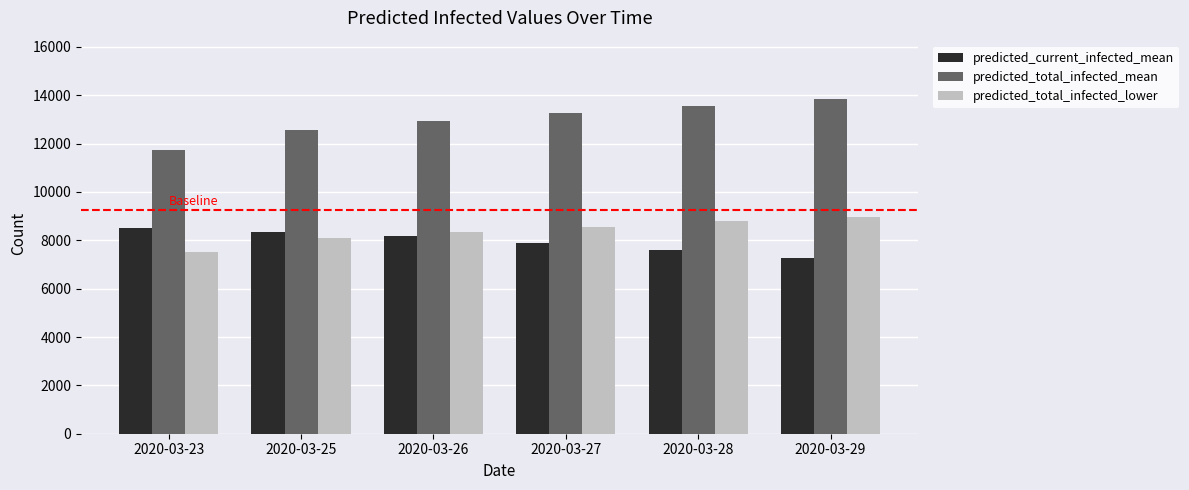

Which series has the widest spread of values?

predicted_total_infected_mean